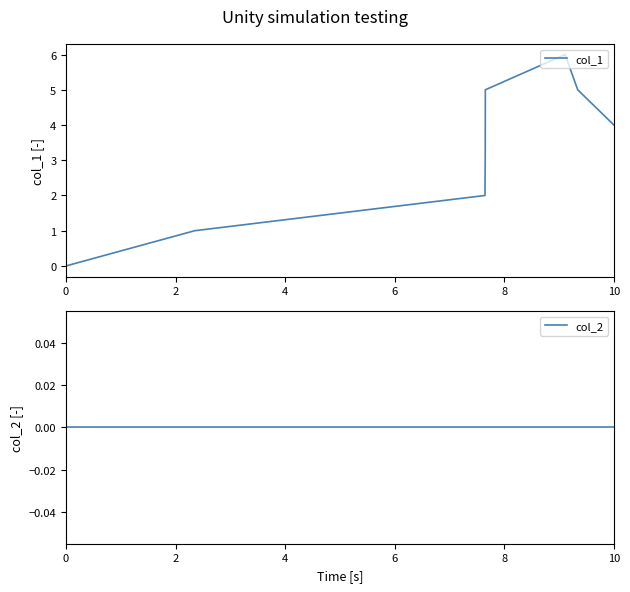

How many lines are shown in the chart?

2